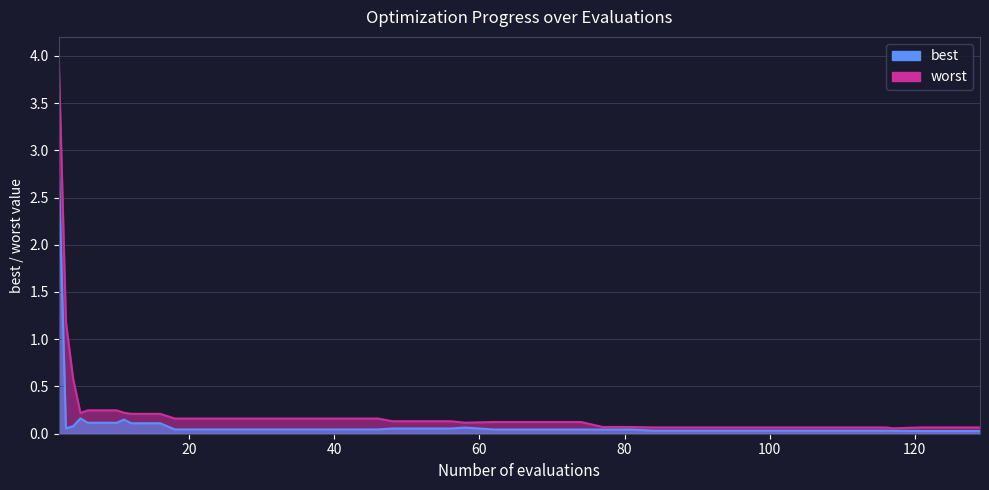

How many distinct data groups are displayed?

2